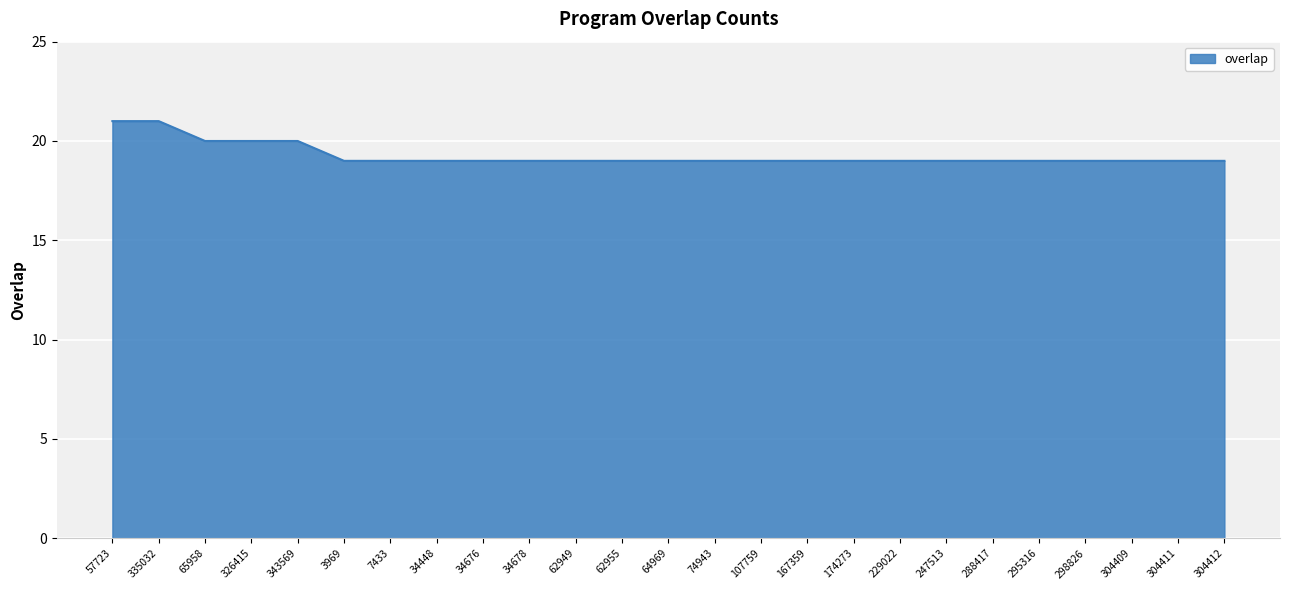

Reading left to right, what are all the values shown in this chart?

57723=21	335032=21	65958=20	326415=20	343569=20	3969=19	7433=19	34448=19	34676=19	34678=19	62949=19	62955=19	64969=19	74943=19	107759=19	167359=19	174273=19	229022=19	247513=19	288417=19	295316=19	298826=19	304409=19	304411=19	304412=19